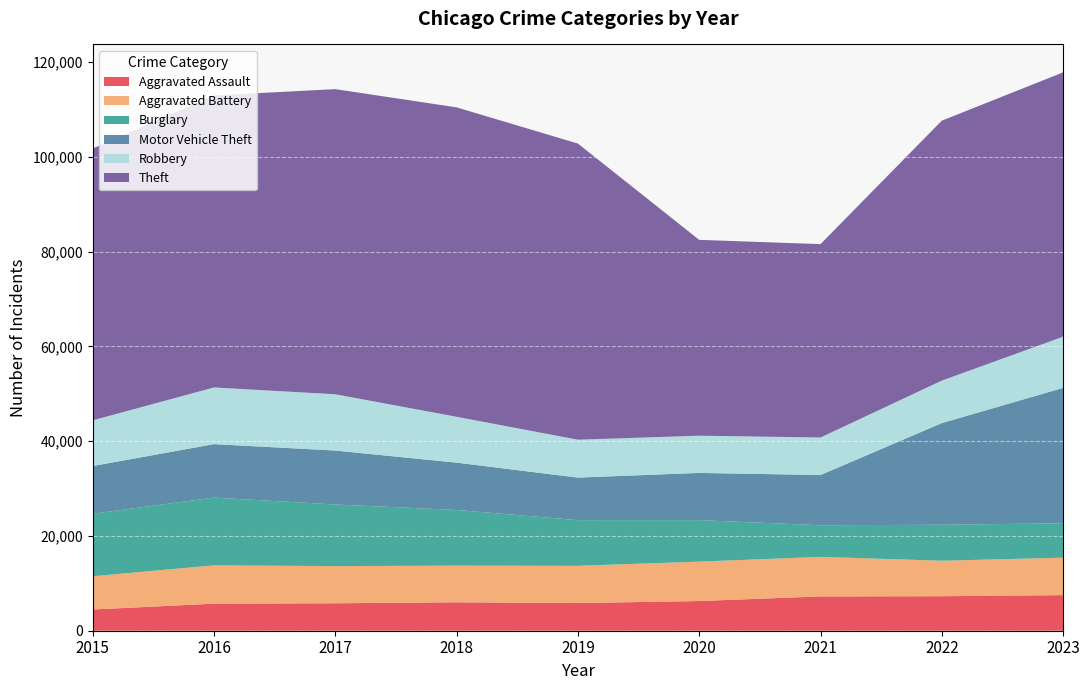

Reading left to right, list all the values displayed in this chart.

Aggravated Assault: 4480	5712	5793	6001	5841	6263	7242	7281	7513
Aggravated Battery: 7019	8086	7845	7735	7857	8319	8347	7489	7903
Burglary: 13184	14289	13001	11747	9638	8758	6662	7595	7254
Motor Vehicle Theft: 10068	11286	11380	9985	8977	9959	10603	21451	28573
Robbery: 9638	11960	11880	9681	7995	7855	7918	8965	10802
Theft: 57350	61621	64386	65287	62492	41326	40806	54851	55778